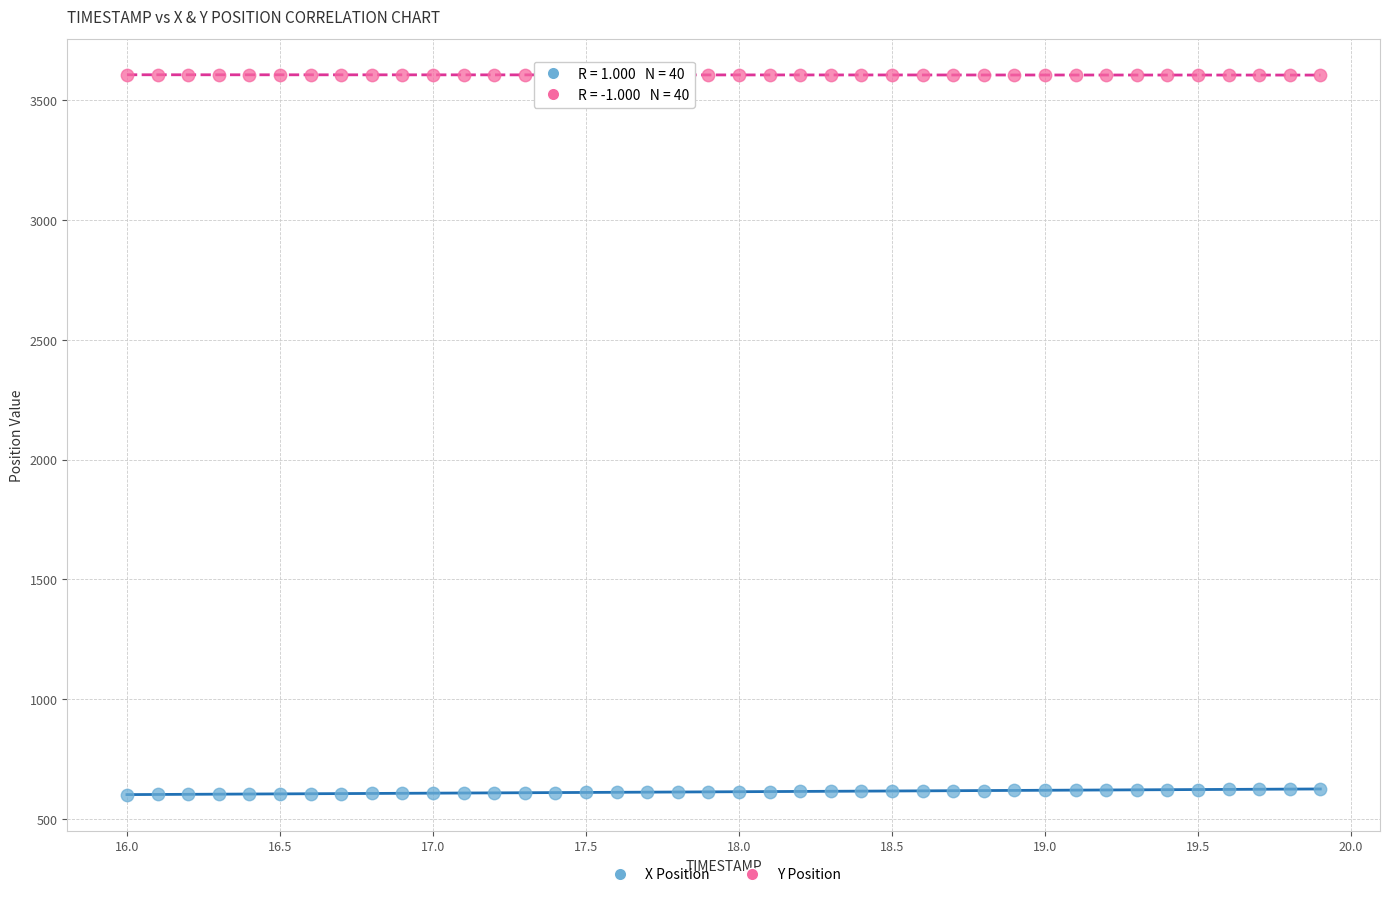

Across all data points, what is the range of Y values (max minus min)?

3002.2